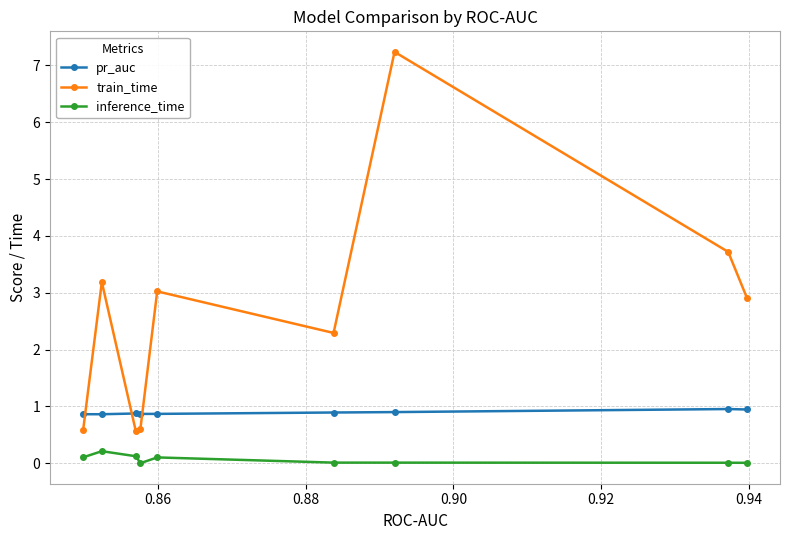

Which series has the largest total across all categories?

train_time